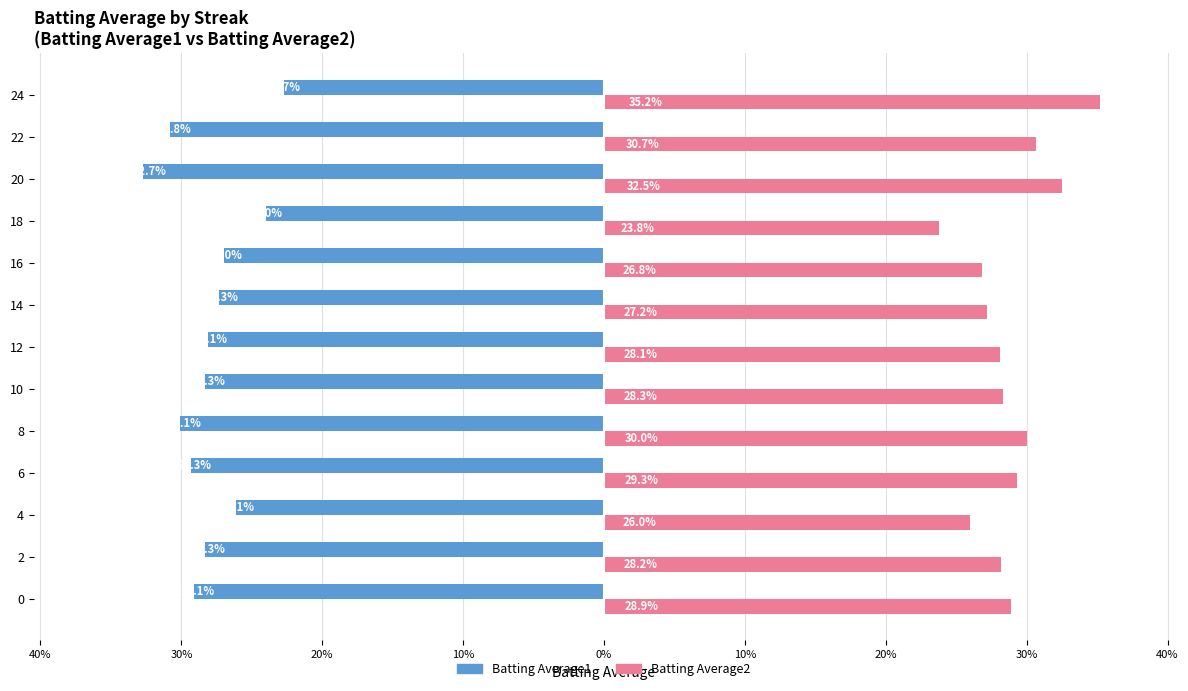

What are all the series names shown in the legend?

Batting Average1, Batting Average2